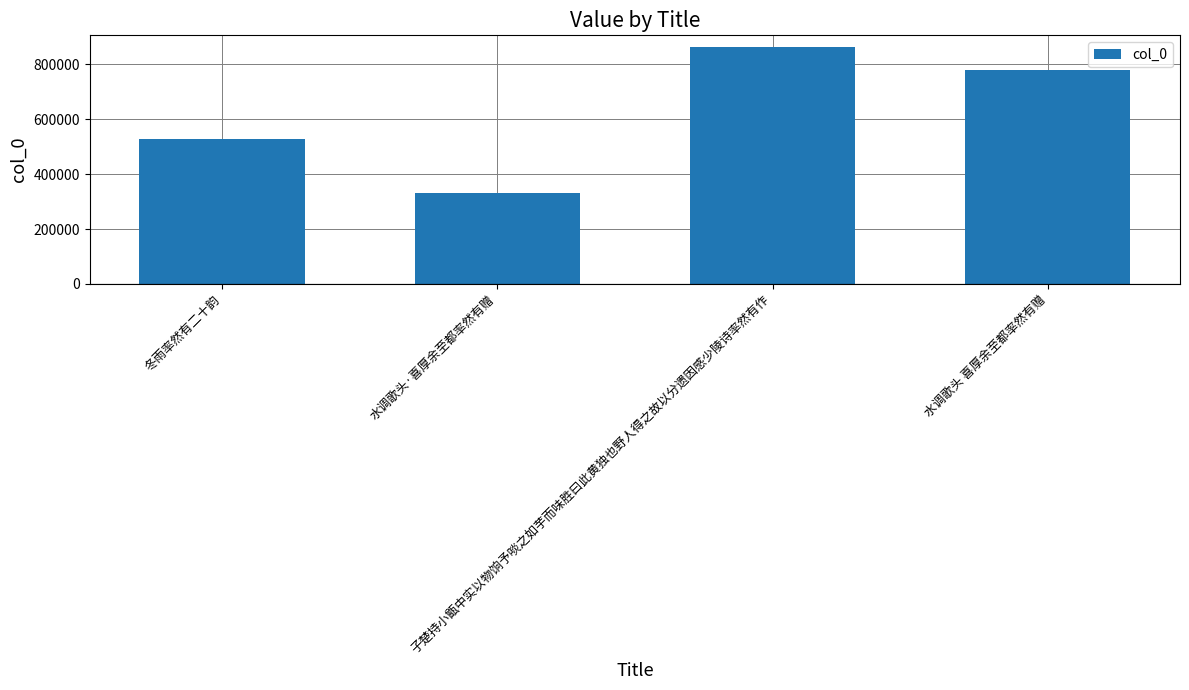

Reading left to right, list all the values displayed in this chart.

冬雨率然有二十韵=527414	水调歌头·喜厚余至都率然有赠=332129	子楚持小甑中实以物饷予啖之如芋而味胜曰此黄独也野人得之故以分遗因感少陵诗率然有作=863015	水调歌头 喜厚余至都率然有赠=779982